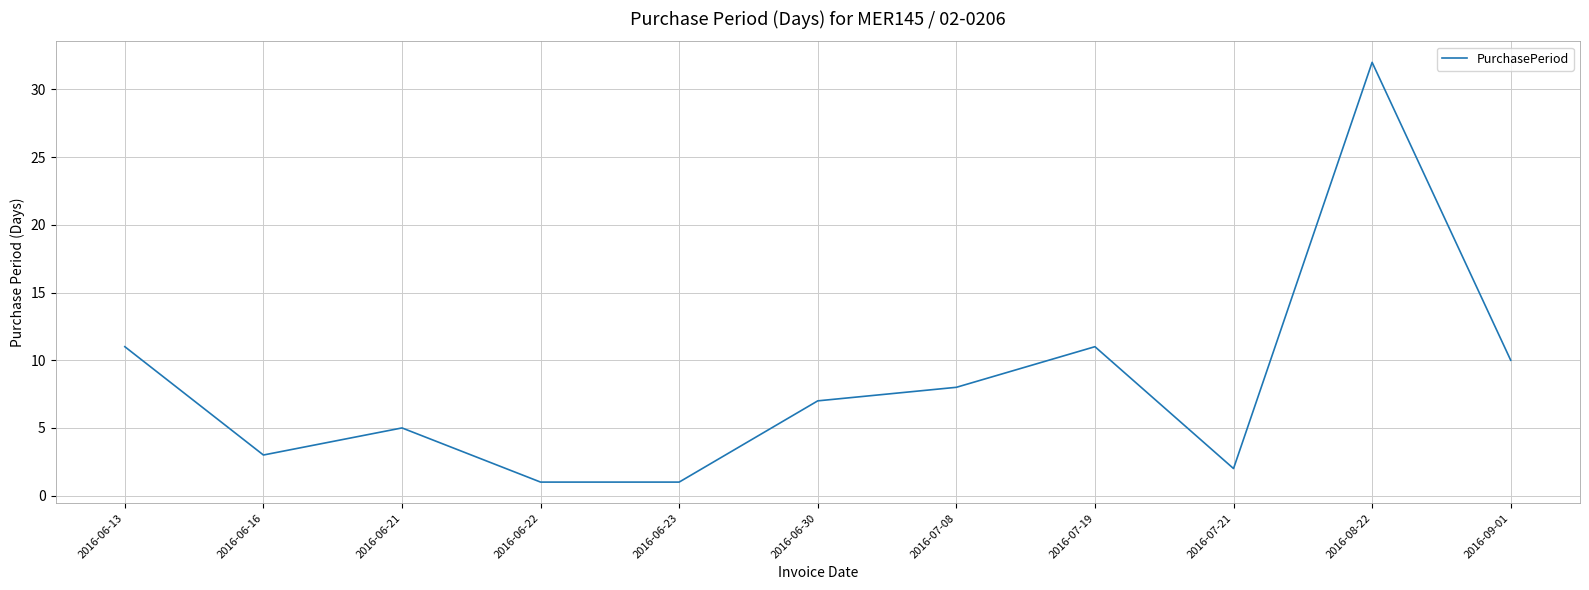

Which category has the highest value across all series?

2016-08-22